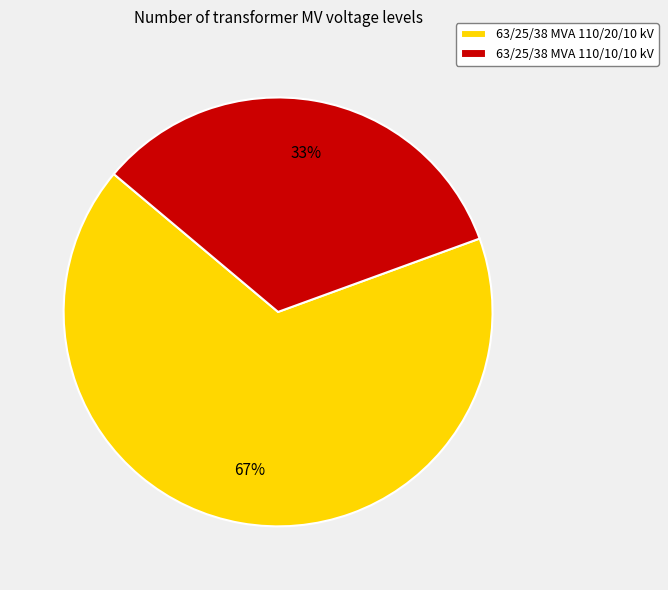

Rank the categories by value from lowest to highest.

63/25/38 MVA 110/10/10 kV, 63/25/38 MVA 110/20/10 kV